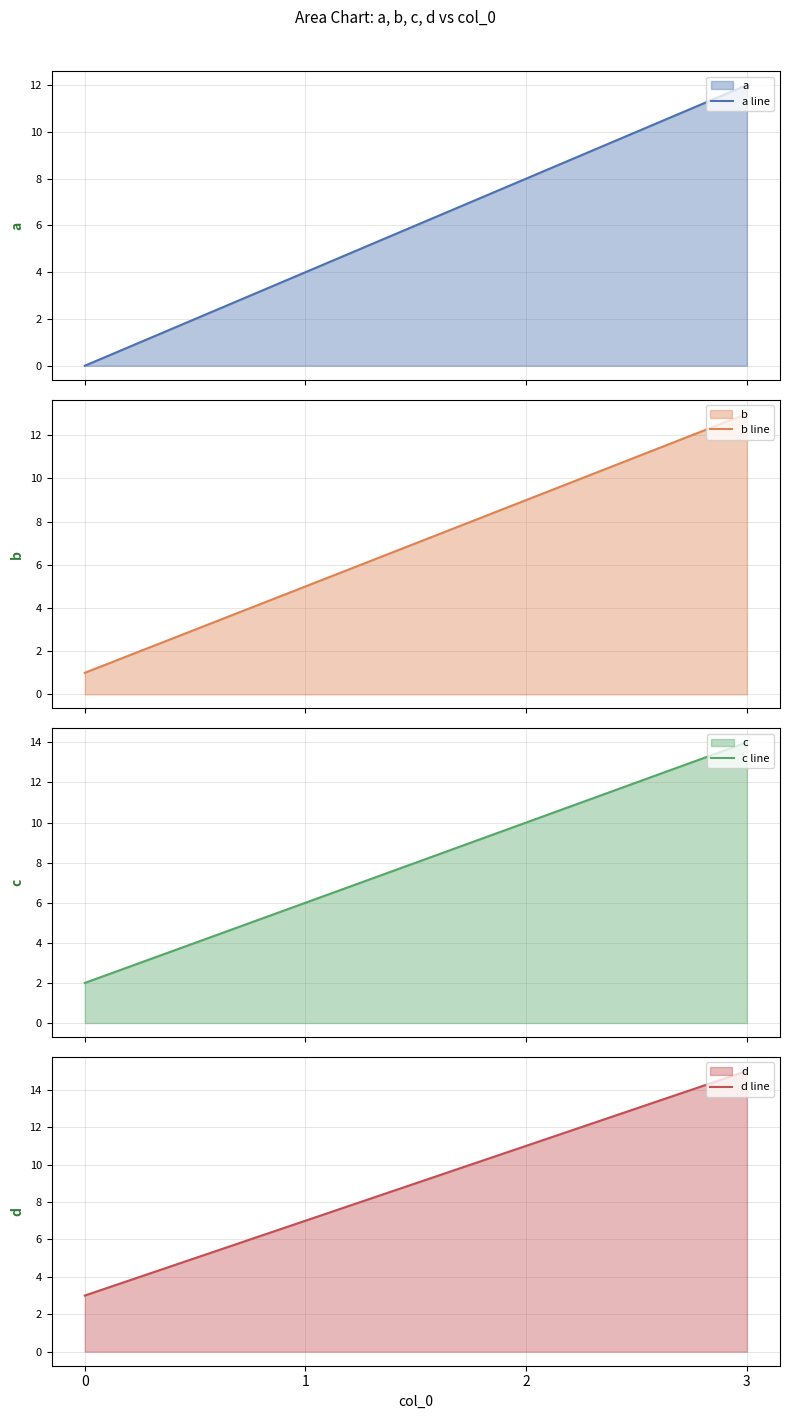

Which series has the largest range (max minus min)?

a line